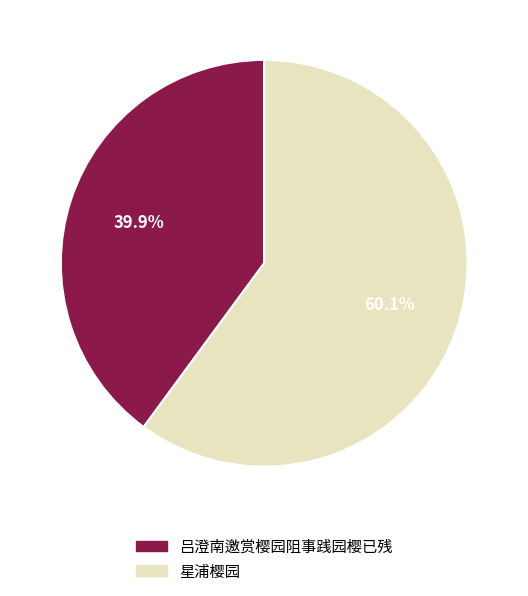

How many segments does this pie chart have?

2